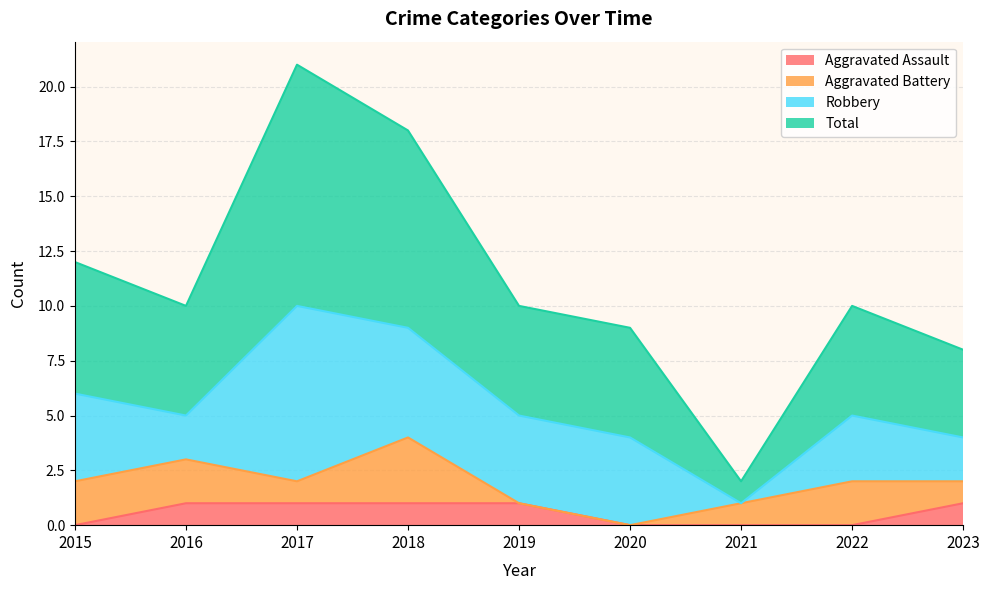

True or false: Aggravated Assault and Total cross at least once.

False